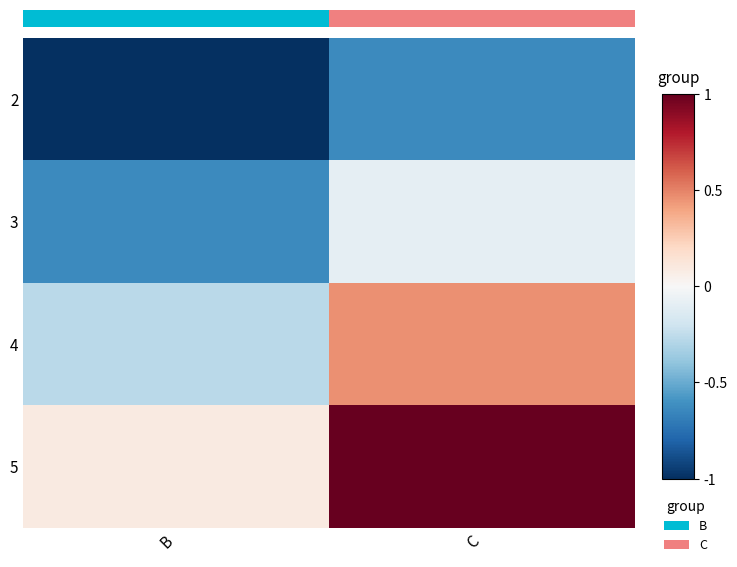

Reading right to left, what are all the values shown in this chart?

2: C=-0.6	B=-1.0
3: C=-0.1	B=-0.6
4: C=0.5	B=-0.3
5: C=1.0	B=0.1